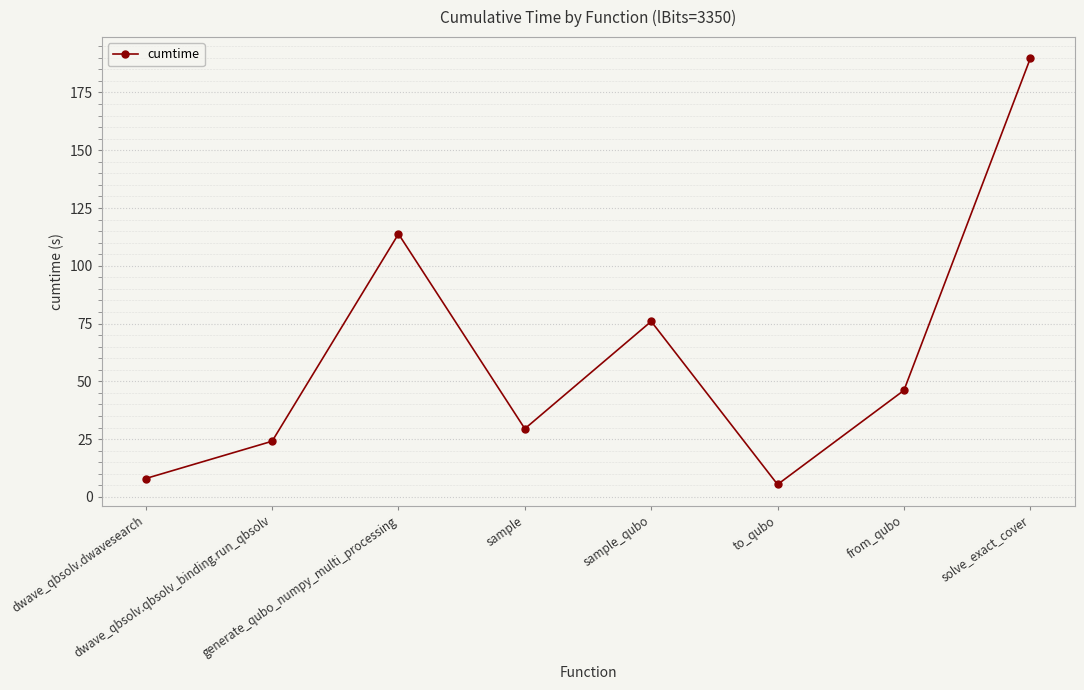

How many values are below 46?

4